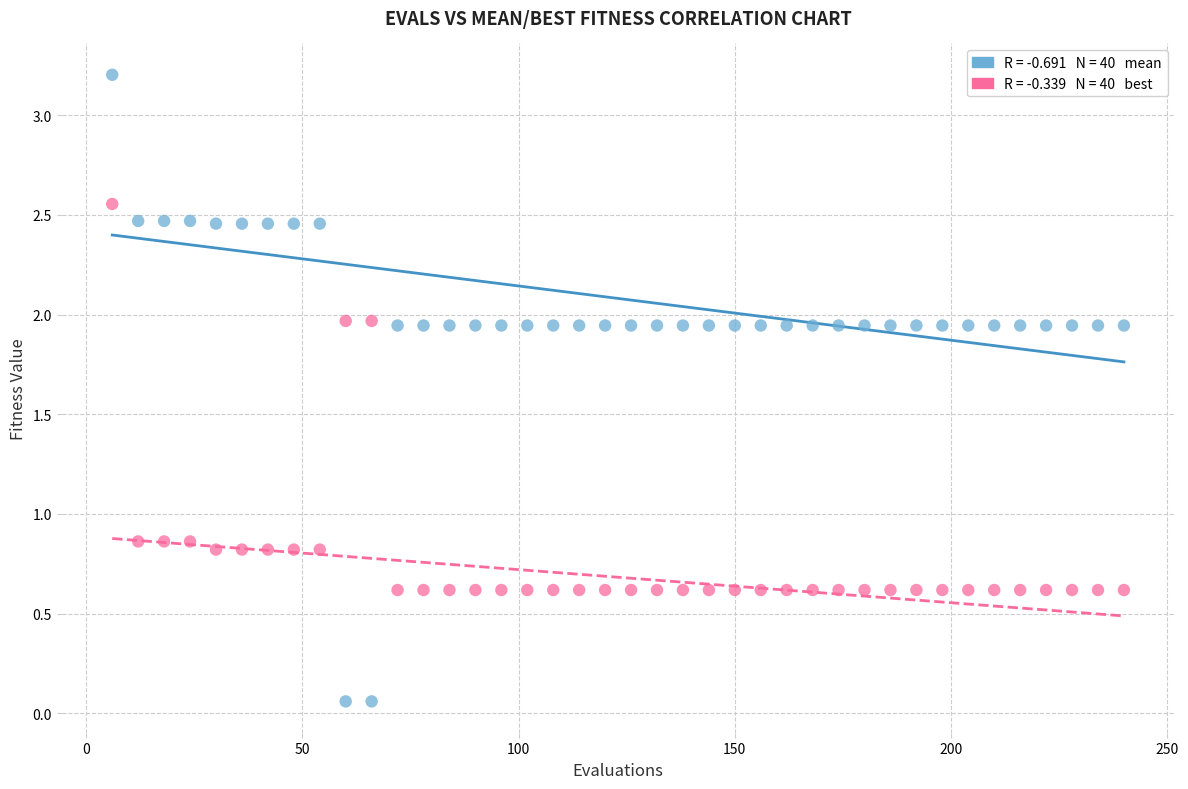

Across all data points, what is the range of X values (max minus min)?

234.0